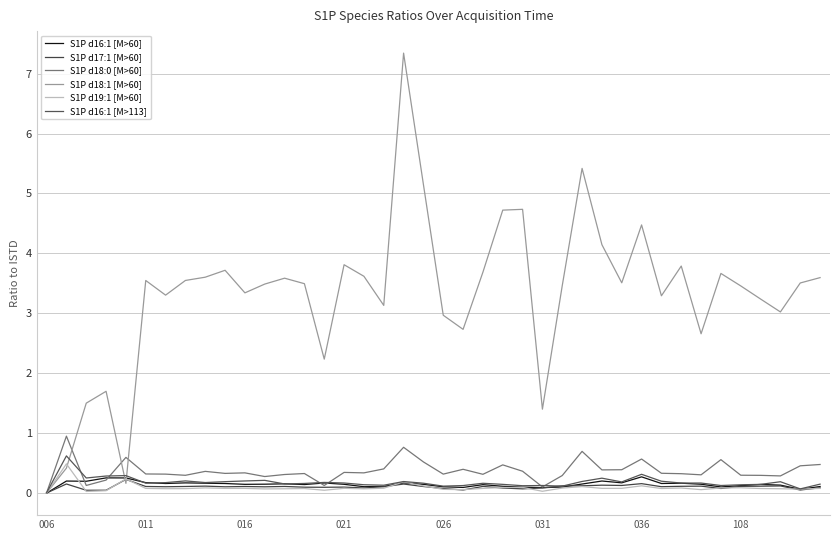

How many lines are shown in the chart?

6